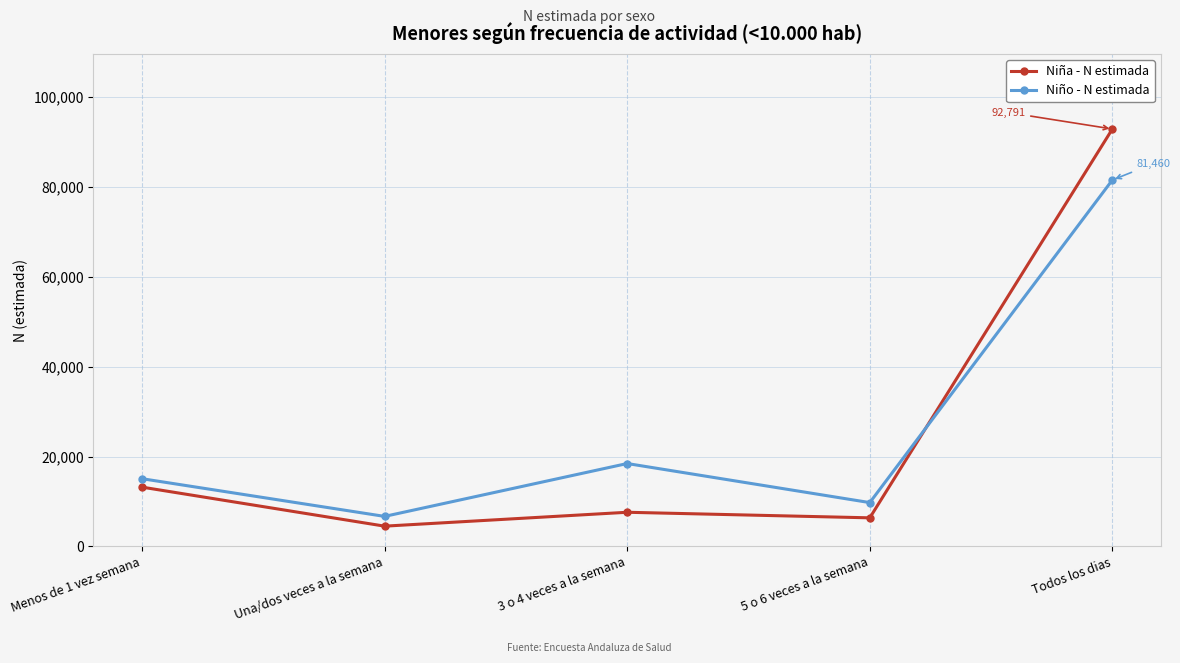

Between Una/dos veces a la semana and 5 o 6 veces a la semana, which series saw the biggest shift?

Niño - N estimada